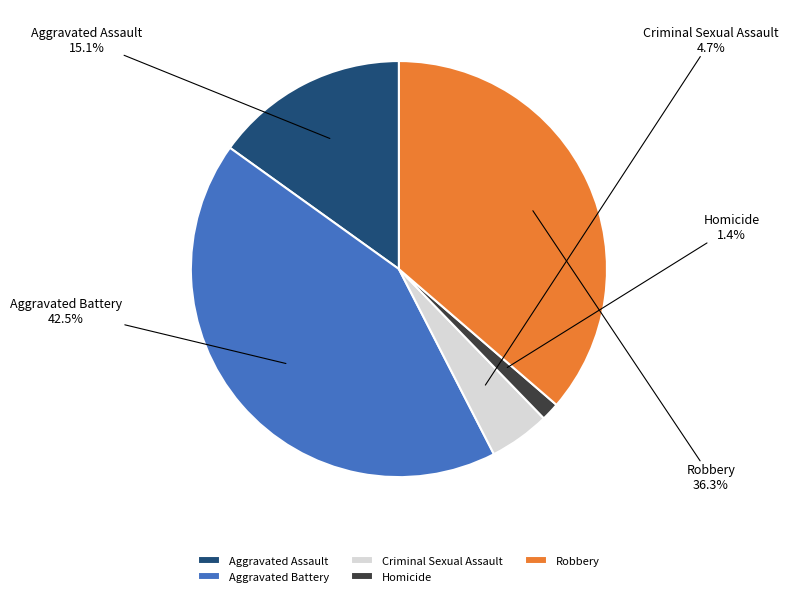

To the nearest percent, what is the difference between the Homicide and Criminal Sexual Assault slice percentages?

3%